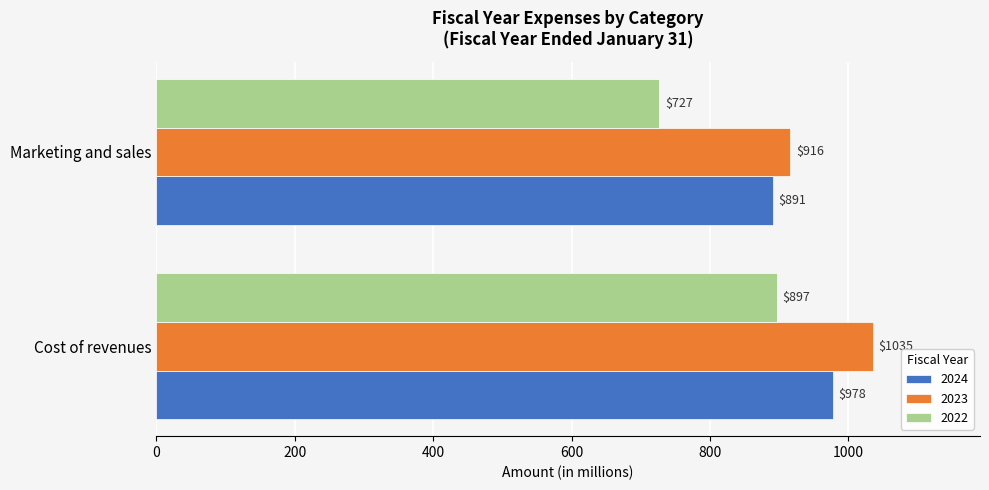

The 2022 series shows 727 at Marketing and sales. True or false?

True